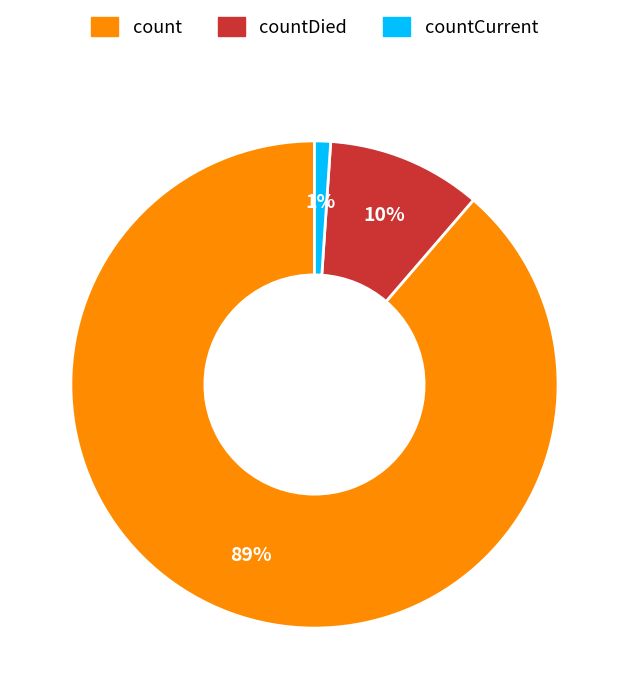

To the nearest percent, what is the difference between the largest and smallest slice percentages?

88%